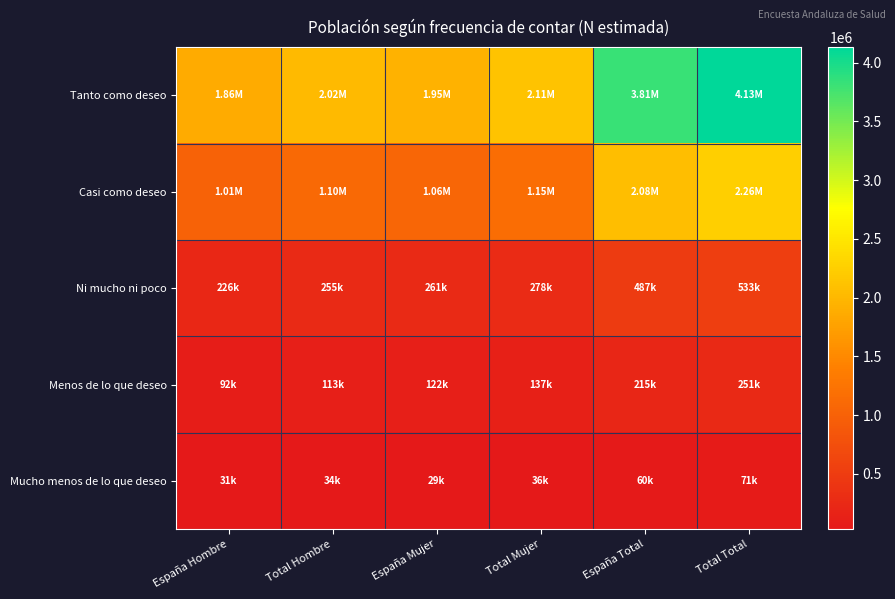

Reading left to right, extract all data points from this chart.

Tanto como deseo: España Hombre=1864664	Total Hombre=2016765	España Mujer=1946339	Total Mujer=2113807	España Total=3811003	Total Total=4130572
Casi como deseo: España Hombre=1014516	Total Hombre=1104495	España Mujer=1064881	Total Mujer=1151168	España Total=2079397	Total Total=2255662
Ni mucho ni poco: España Hombre=225806	Total Hombre=254859	España Mujer=260781	Total Mujer=278014	España Total=486587	Total Total=532873
Menos de lo que deseo: España Hombre=92488	Total Hombre=113417	España Mujer=122306	Total Mujer=137480	España Total=214794	Total Total=250897
Mucho menos de lo que deseo: España Hombre=31434	Total Hombre=34469	España Mujer=28625	Total Mujer=36399	España Total=60058	Total Total=70869